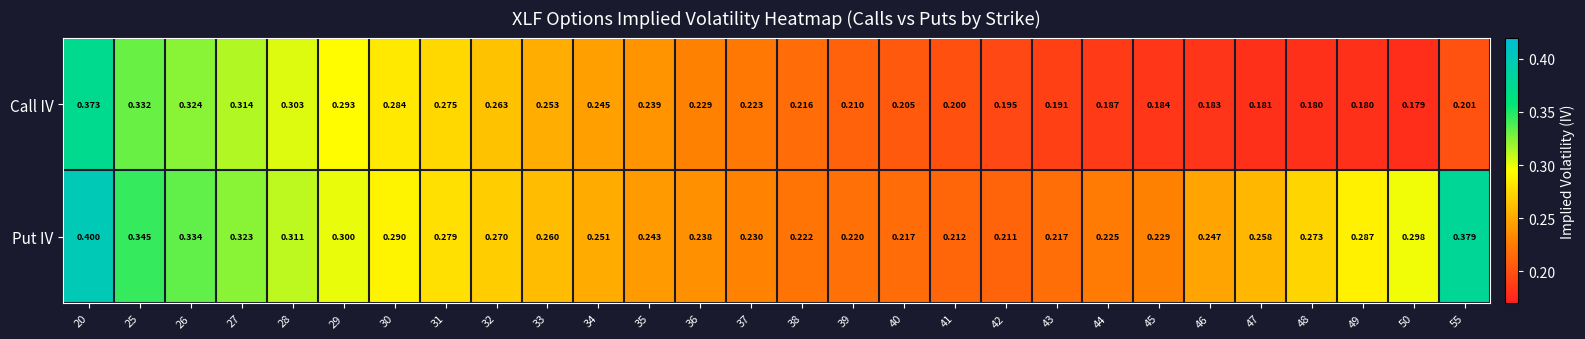

Rank the series by their average value, from lowest to highest.

Call IV, Put IV